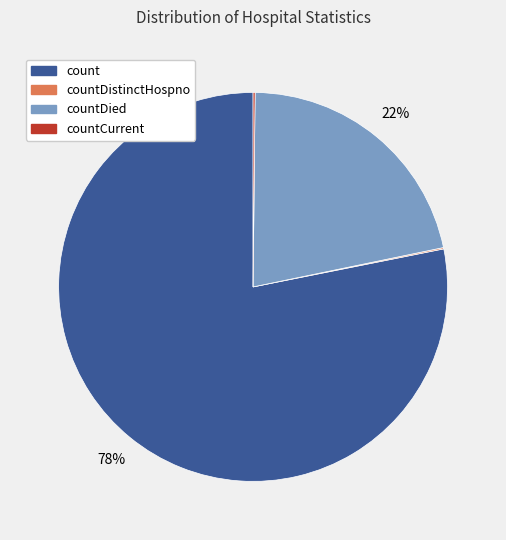

Is there any slice that represents more than half of the pie?

Yes